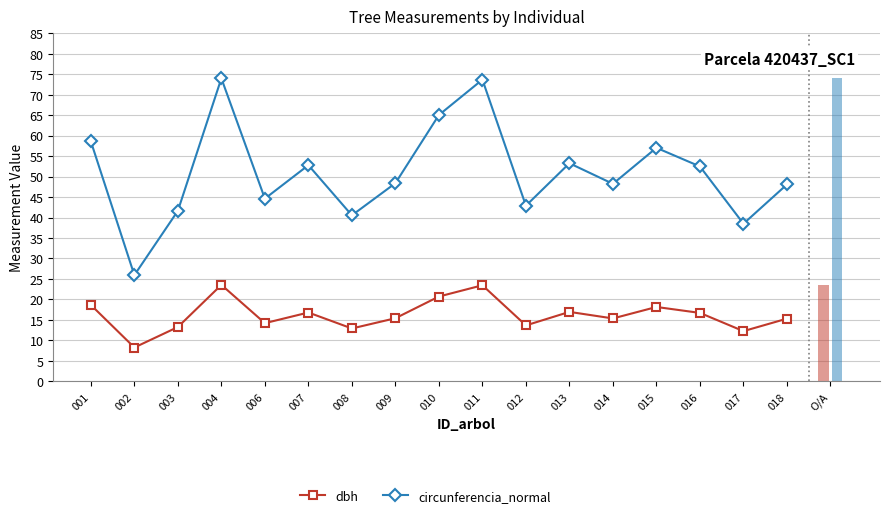

The value of circunferencia_normal at 002 is 15.4. True or false?

False